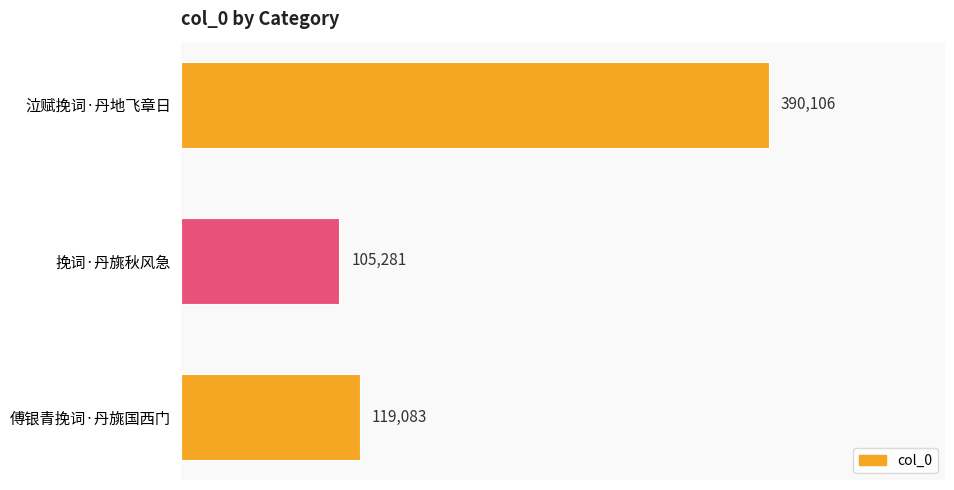

List the labels in order of value, smallest first.

挽词·丹旐秋风急, 傅银青挽词·丹旐国西门, 泣赋挽词·丹地飞章日